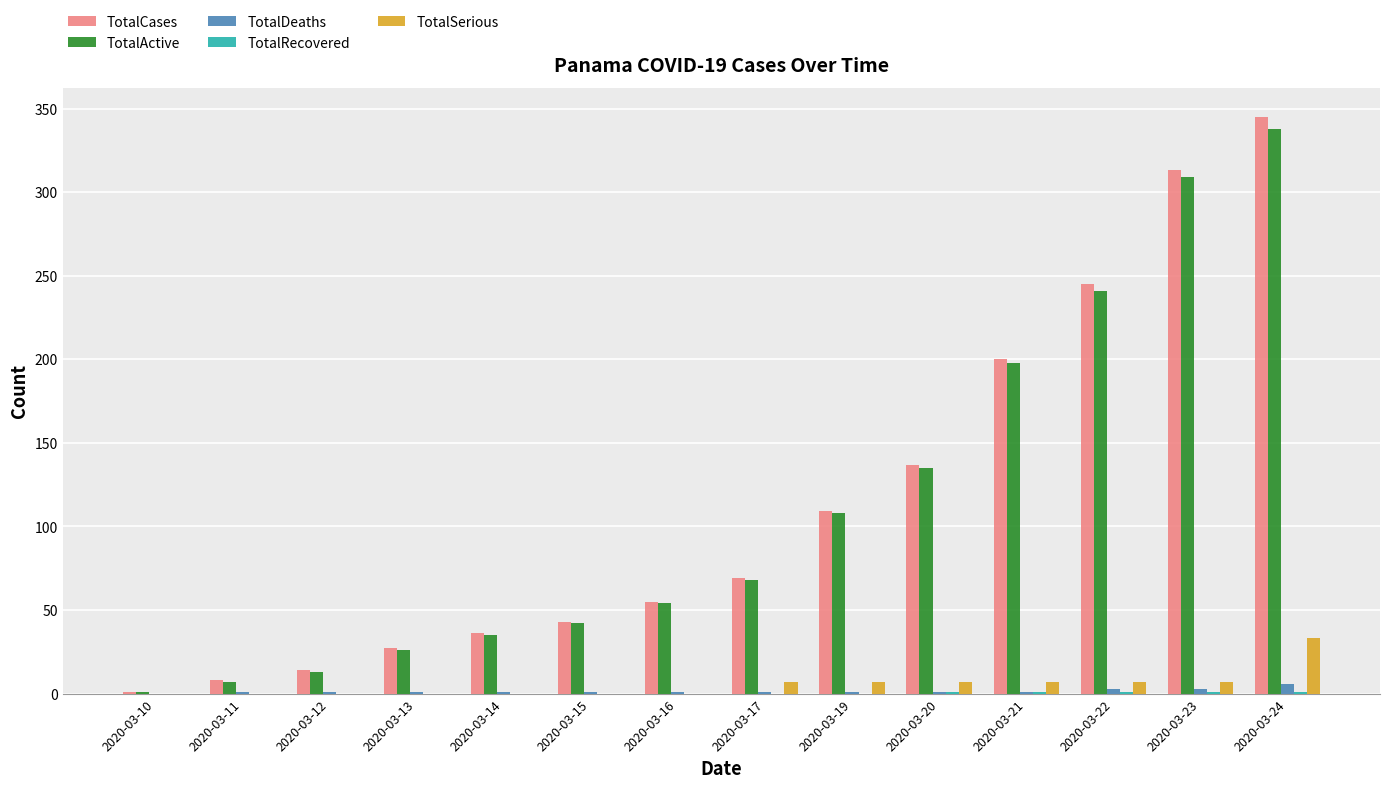

What is the sum of all TotalDeaths values?

22